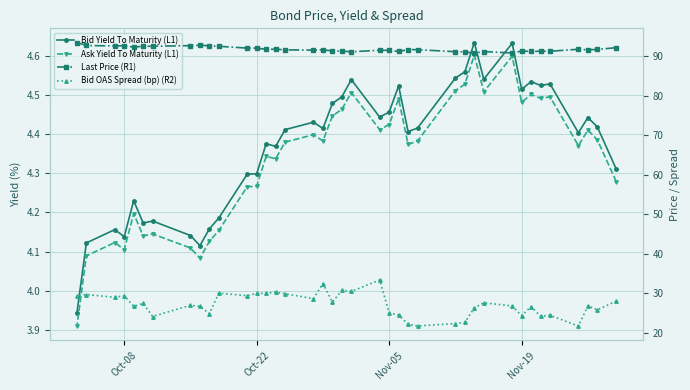

At how many categories does at least one series exceed 9?

39